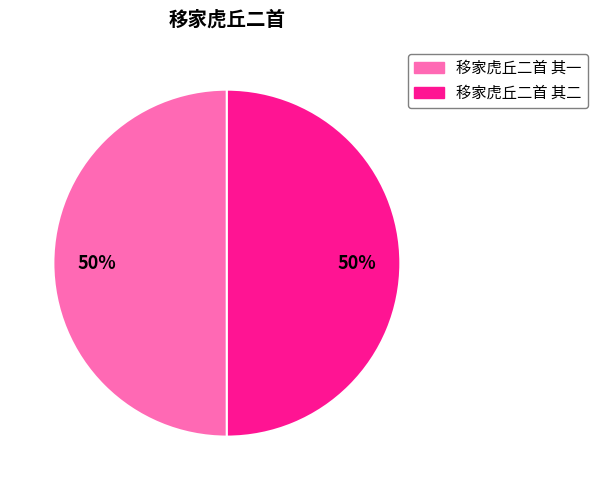

The 移家虎丘二首 其二 slice represents 50% of the pie. True or false?

True